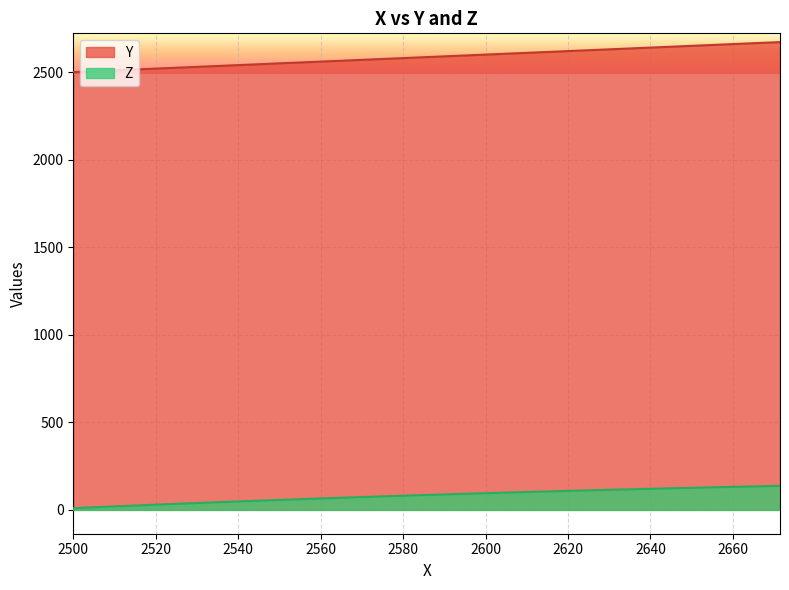

How many values in the Y series exceed 2583?

20